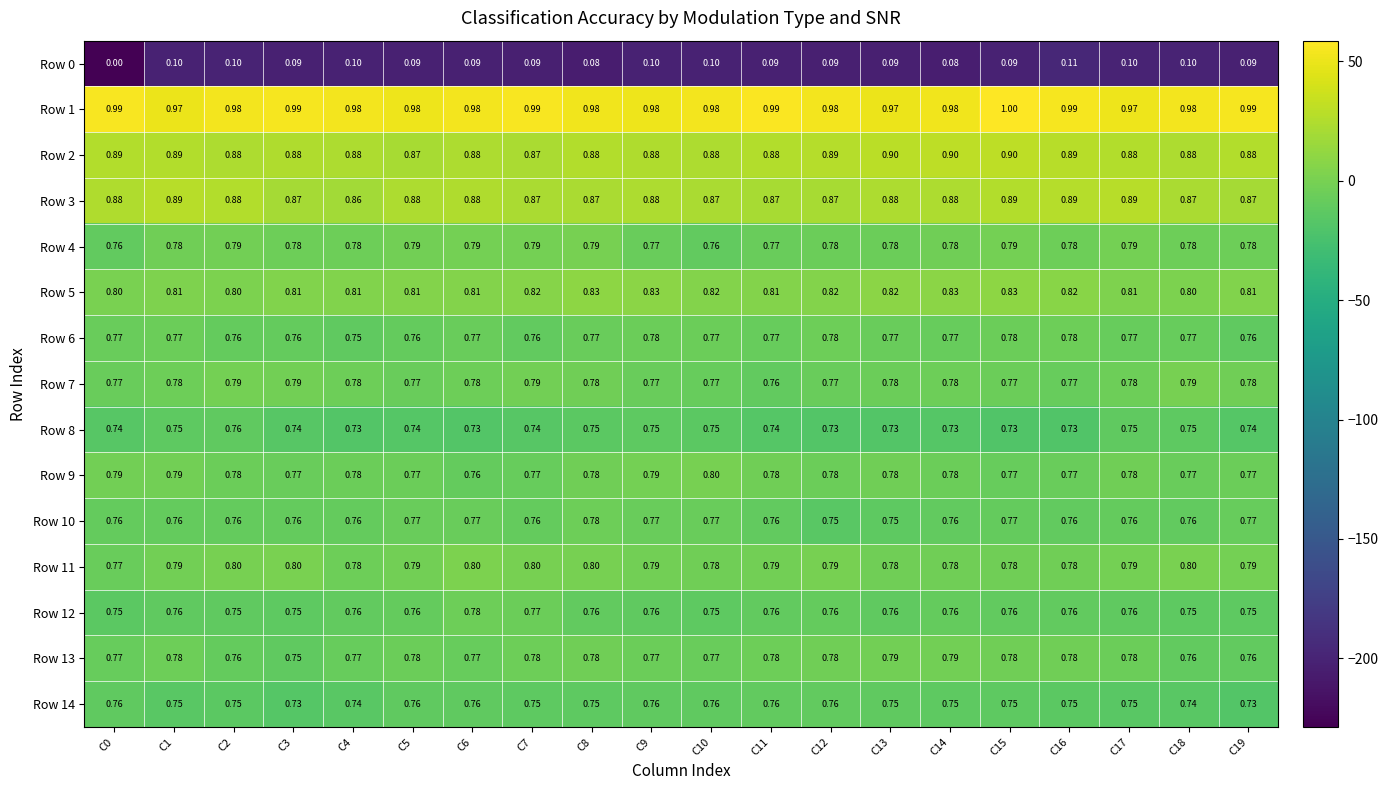

At which category is the sum across all series the highest?

C15